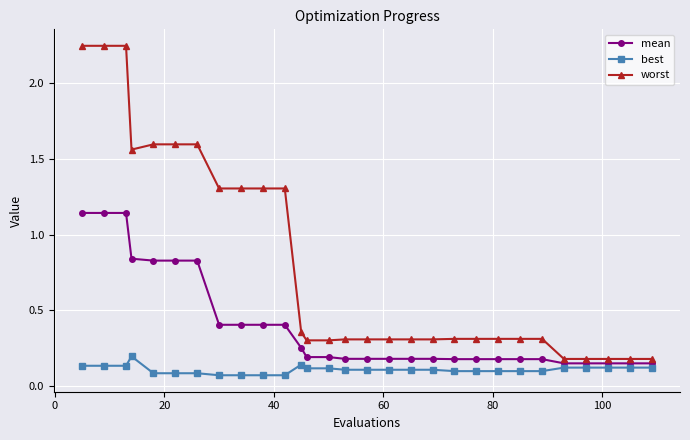

List the series in order of their overall mean, lowest first.

best, mean, worst